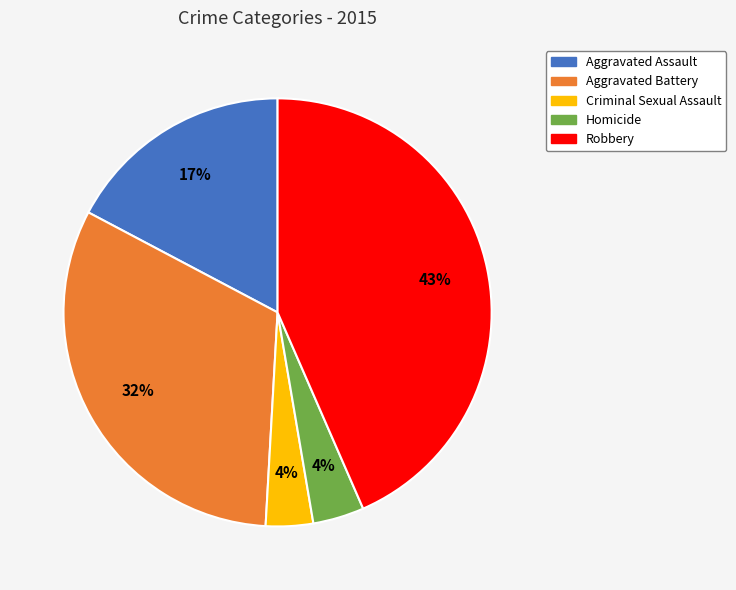

True or false: Criminal Sexual Assault accounts for 4% of the total.

True